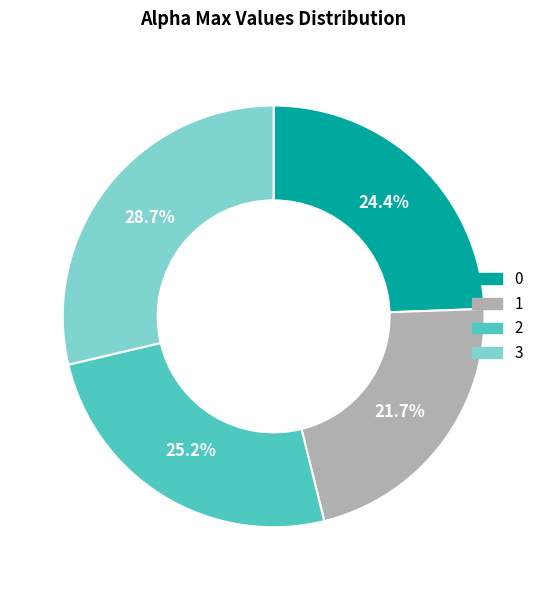

To the nearest percent, what is the difference between the largest and smallest slice percentages?

7%